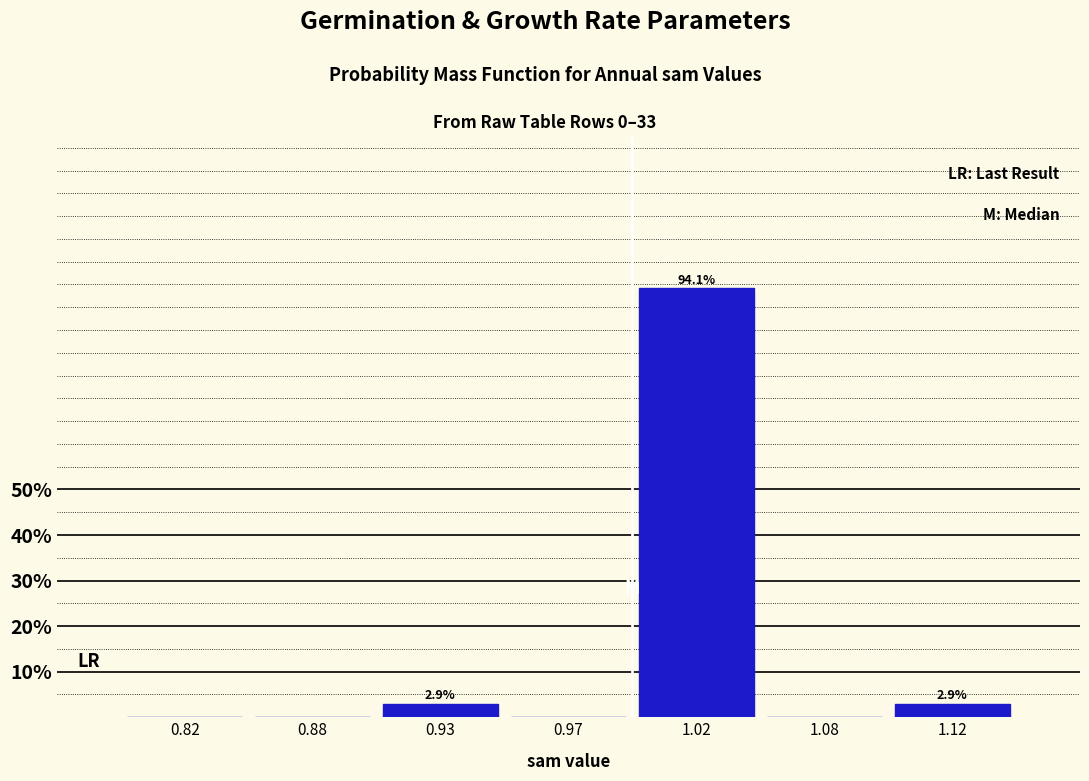

Reading left to right, extract all data points from this chart.

0.82=0.0	0.88=0.0	0.93=2.9	0.97=0.0	1.02=94.1	1.08=0.0	1.12=2.9